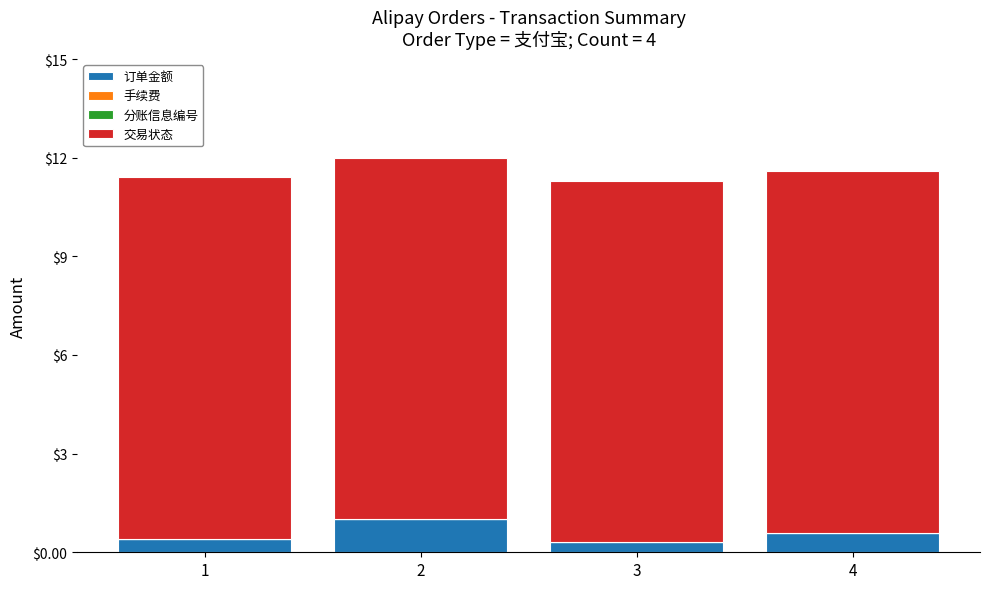

The 订单金额 series shows 0.3 at 3. True or false?

True